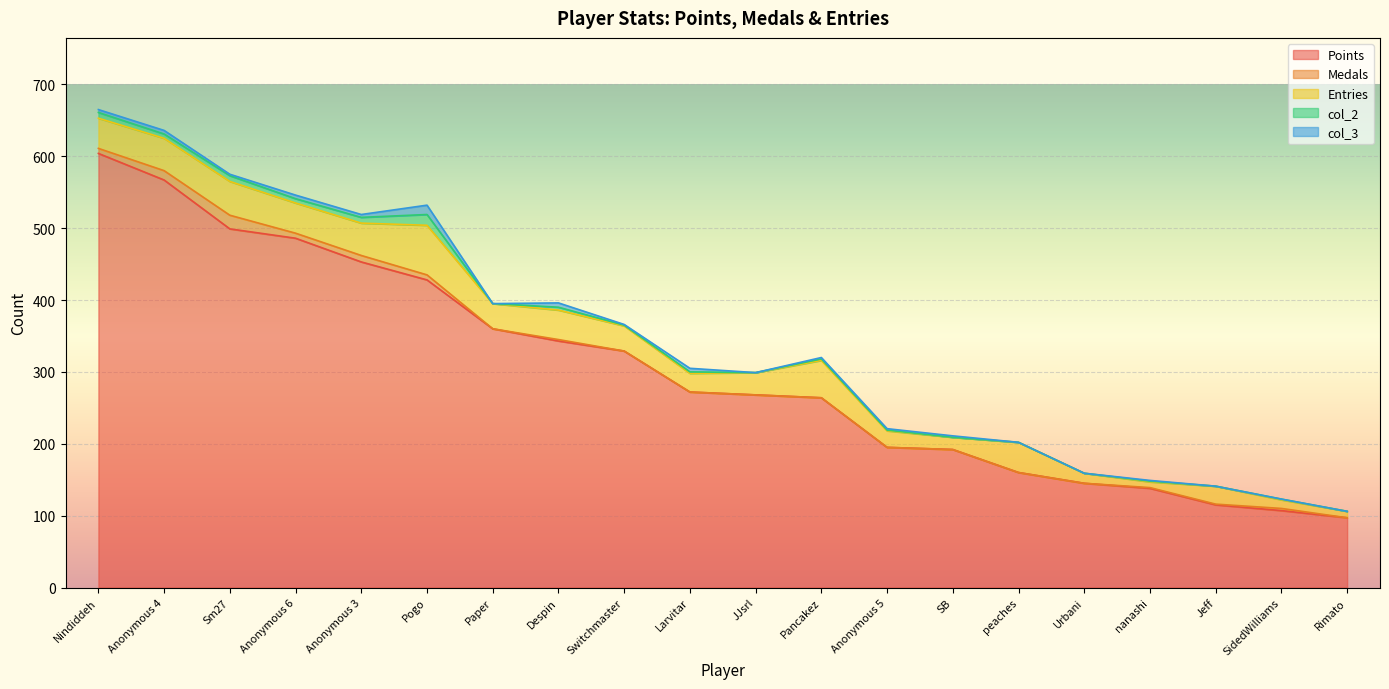

At Anonymous 4, list the series in order from smallest to largest.

col_3, col_2, Medals, Entries, Points